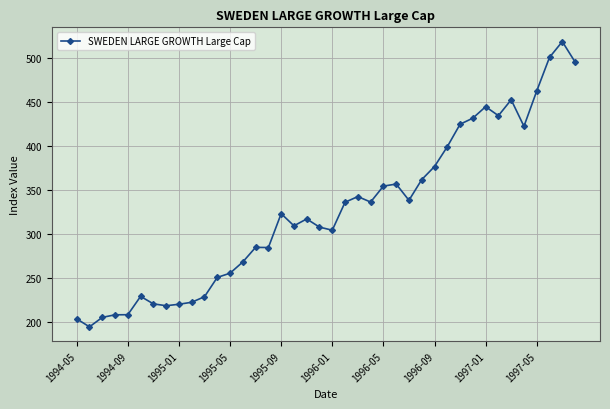

What is the maximum value shown in the chart?

518.6